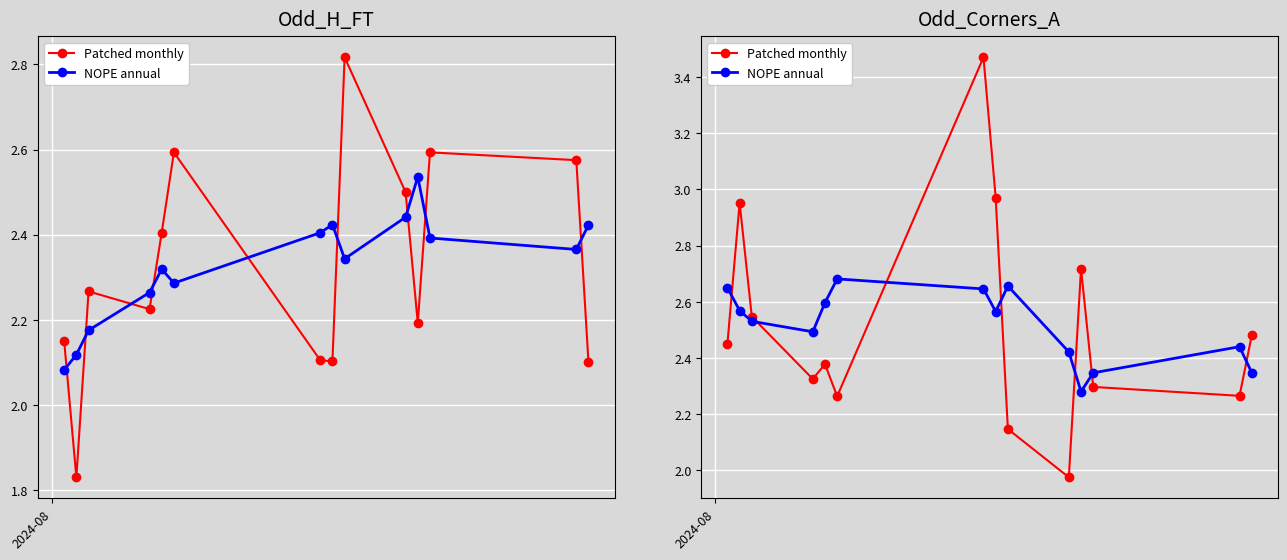

Reading right to left, extract all data points from this chart.

Patched monthly: 2.5	2.3	2.3	2.7	2.0	2.1	3.0	3.5	2.3	2.4	2.3	2.5	3.0	2.5
NOPE annual: 2.3	2.4	2.3	2.3	2.4	2.7	2.6	2.6	2.7	2.6	2.5	2.5	2.6	2.6